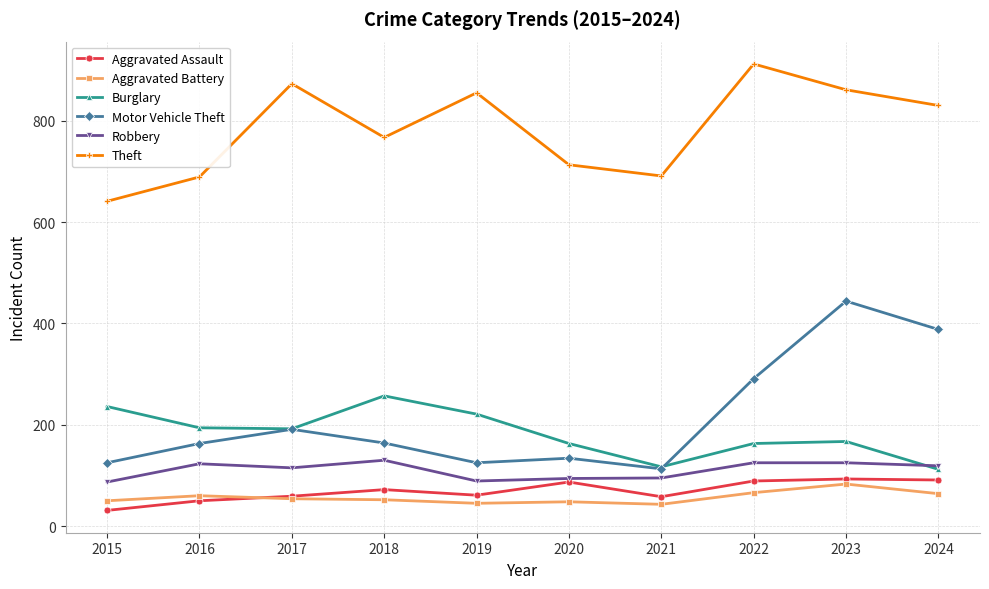

What is the difference between the Aggravated Assault values at 2015 and 2018?

41